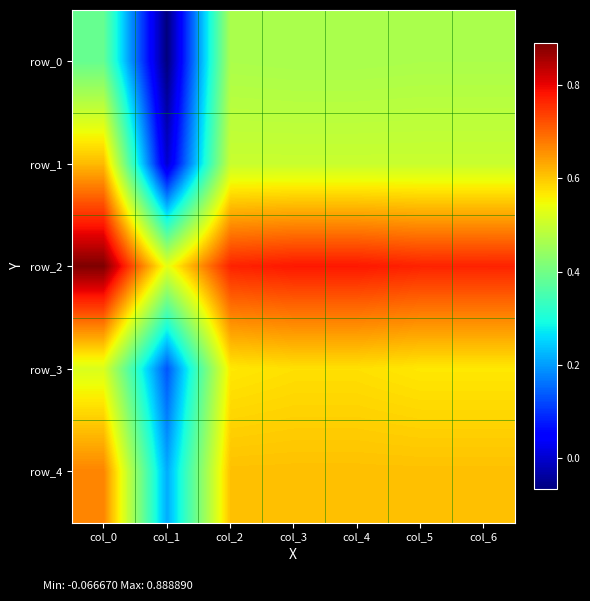

True or false: row_4 has a value of 0.4 at col_0.

False